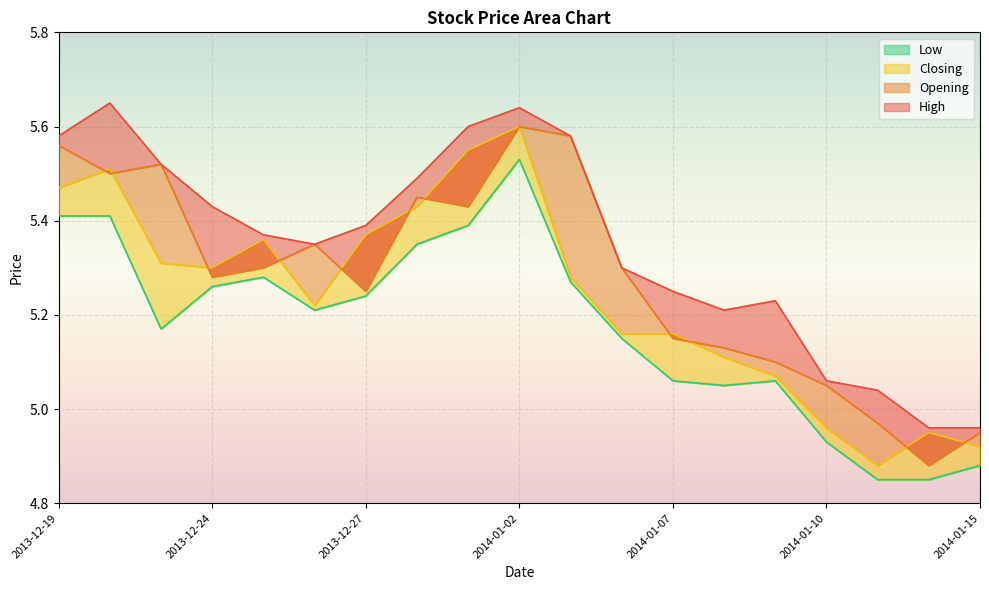

Which series has the largest range (max minus min)?

Opening